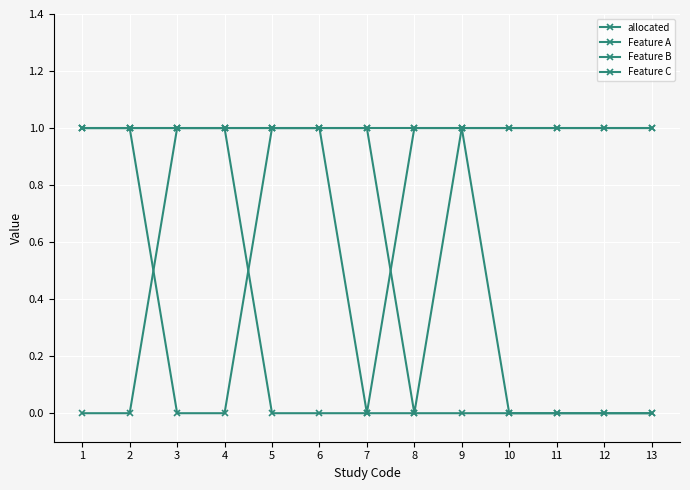

How many categories are shown in the chart?

13